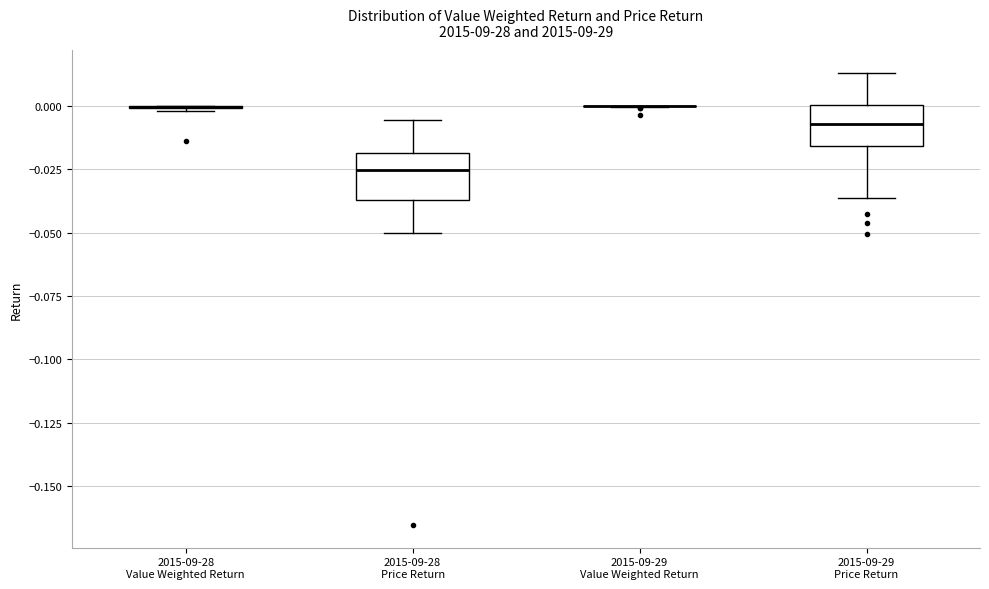

Where does the median line of the box for 2015-09-29 Price Return sit on the y-axis? The values are not printed on the chart, so give them approximately, as read against the axis.

-0.005